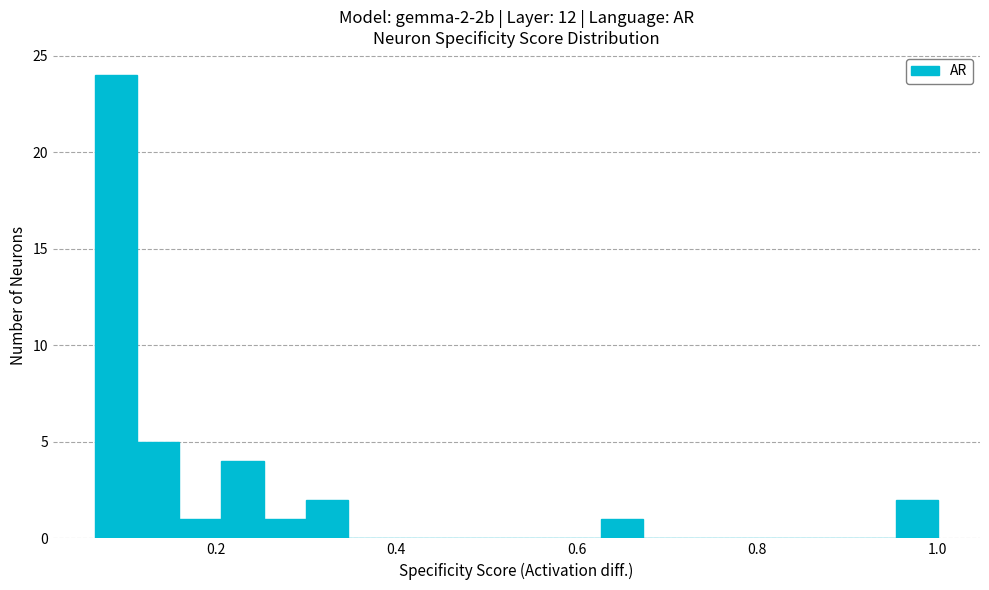

Around what value on the x-axis is the tallest bar? Give the approximate position of its centre, as read against the axis.

0.10